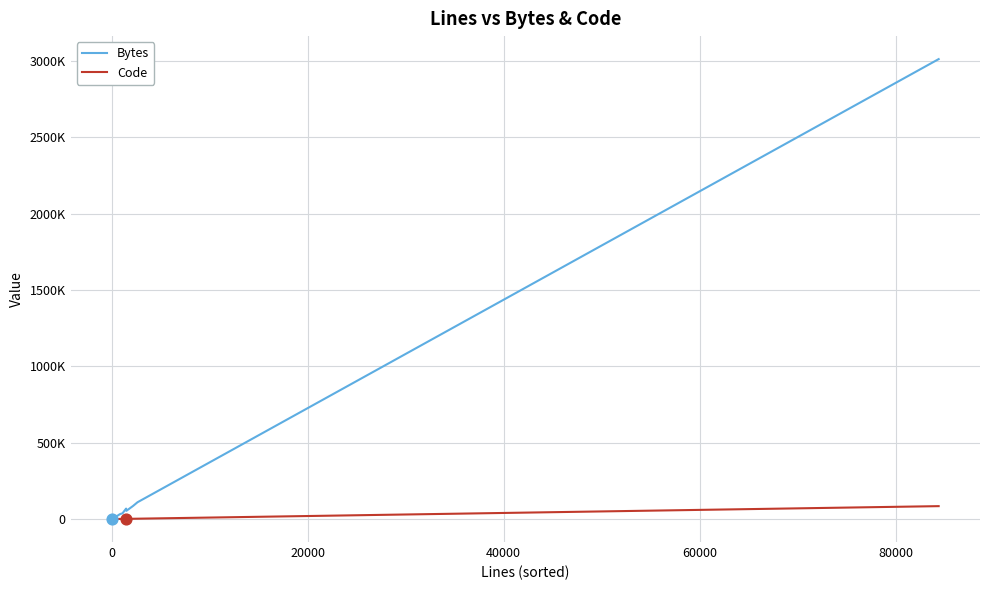

What are all the series names shown in the legend?

Bytes, Code